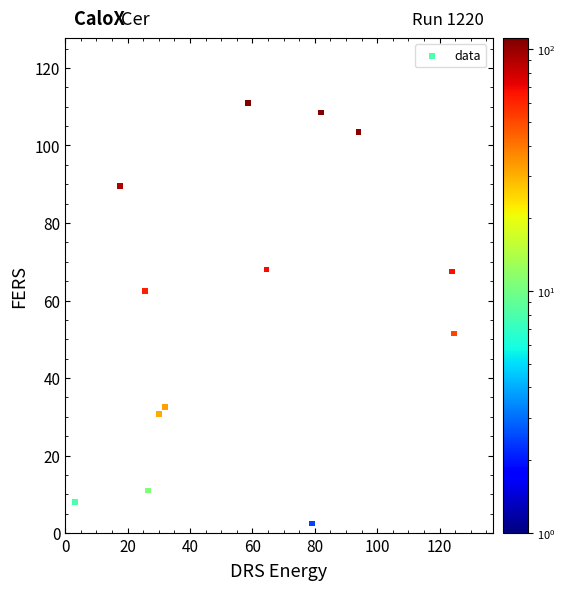

What is the range of Y values (max minus min)?

108.5